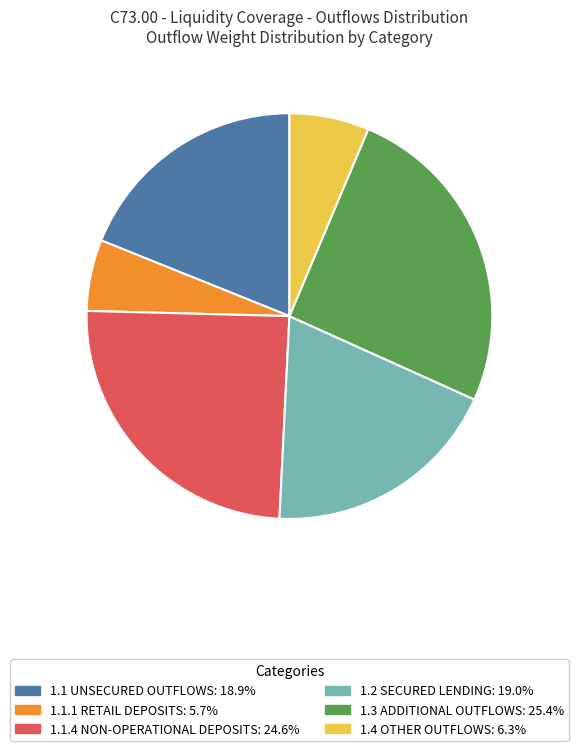

Is there a majority slice in this chart?

No